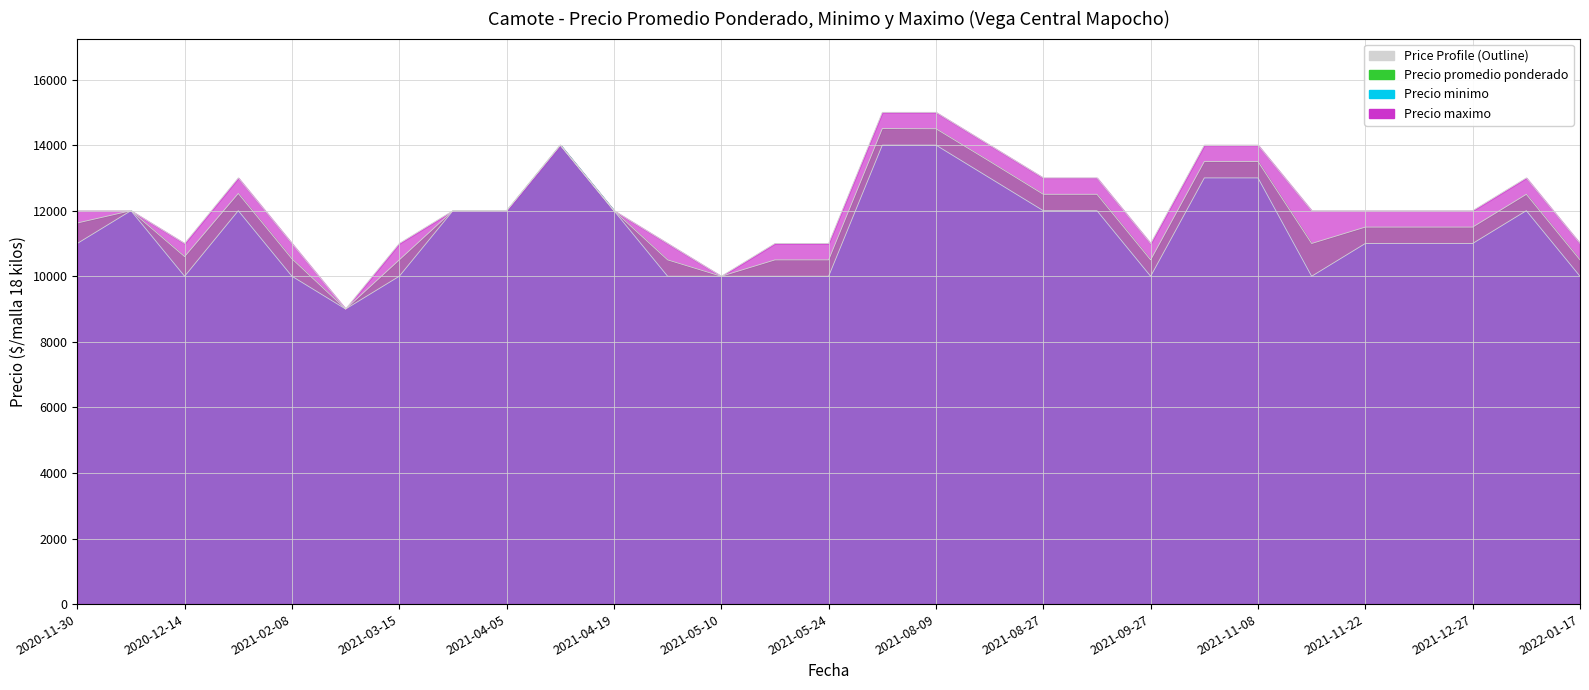

At which label is Precio maximo closest to 12000?

2020-11-30